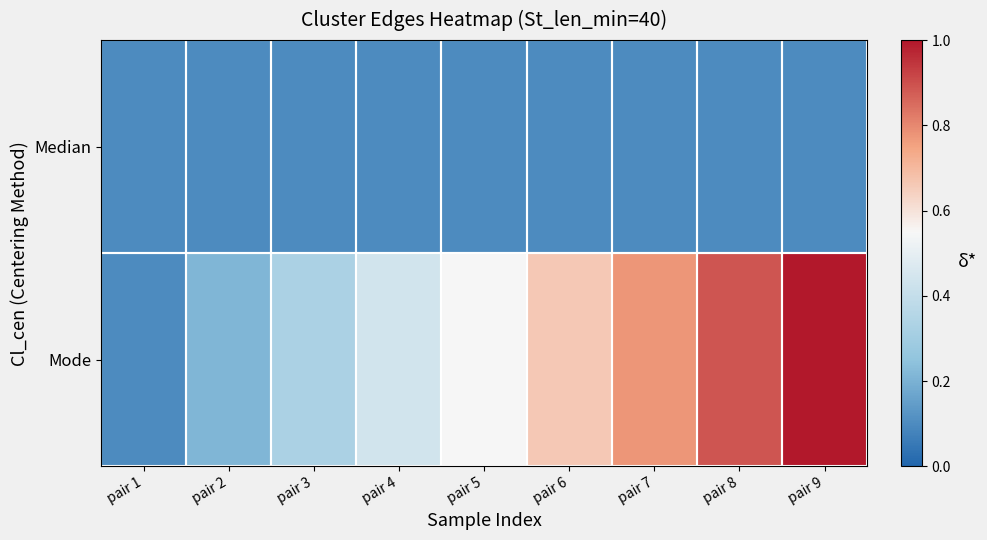

Reading left to right, what are all the values shown in this chart?

Median: pair 1=0.1	pair 2=0.1	pair 3=0.1	pair 4=0.1	pair 5=0.1	pair 6=0.1	pair 7=0.1	pair 8=0.1	pair 9=0.1
Mode: pair 1=0.1	pair 2=0.2	pair 3=0.3	pair 4=0.4	pair 5=0.6	pair 6=0.7	pair 7=0.8	pair 8=0.9	pair 9=1.0